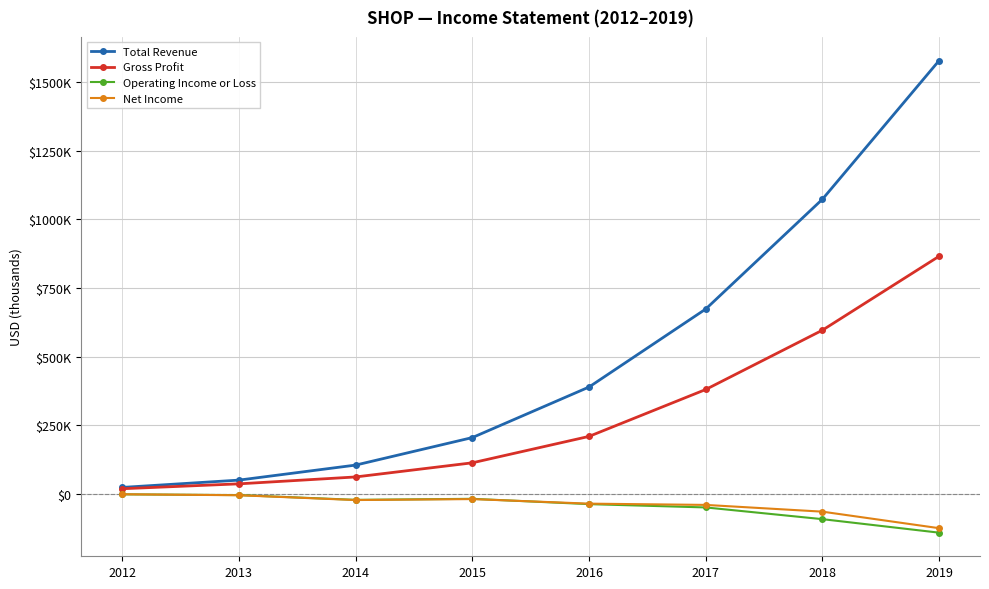

What is the value of the Total Revenue point at the 2nd from the left?

50300